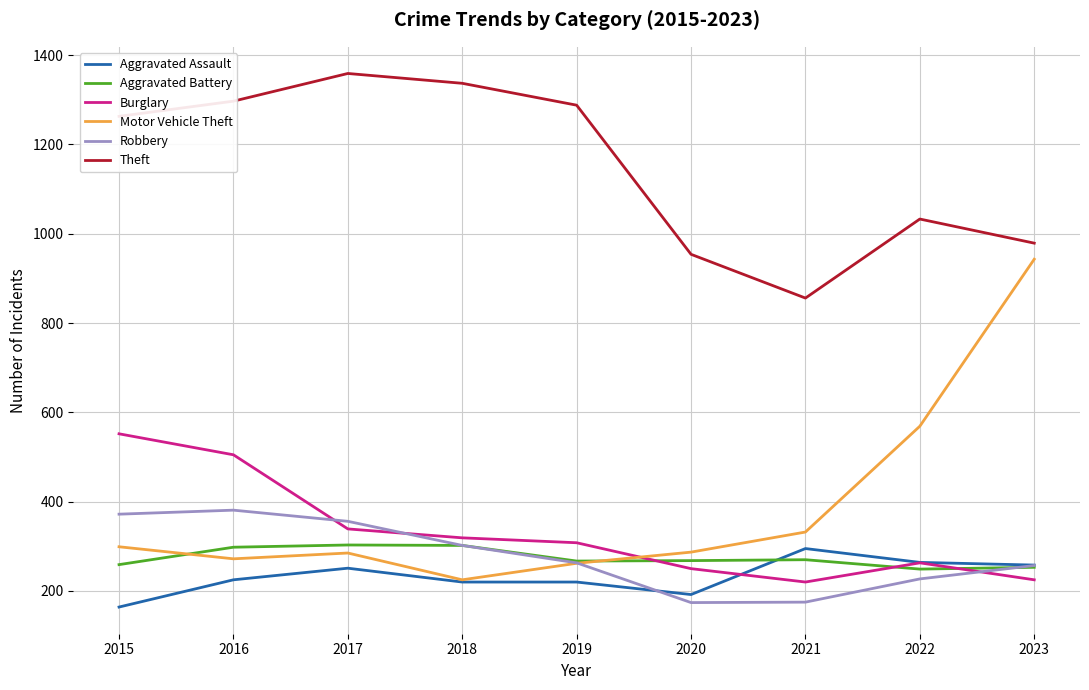

True or false: Motor Vehicle Theft and Theft cross at least once.

False